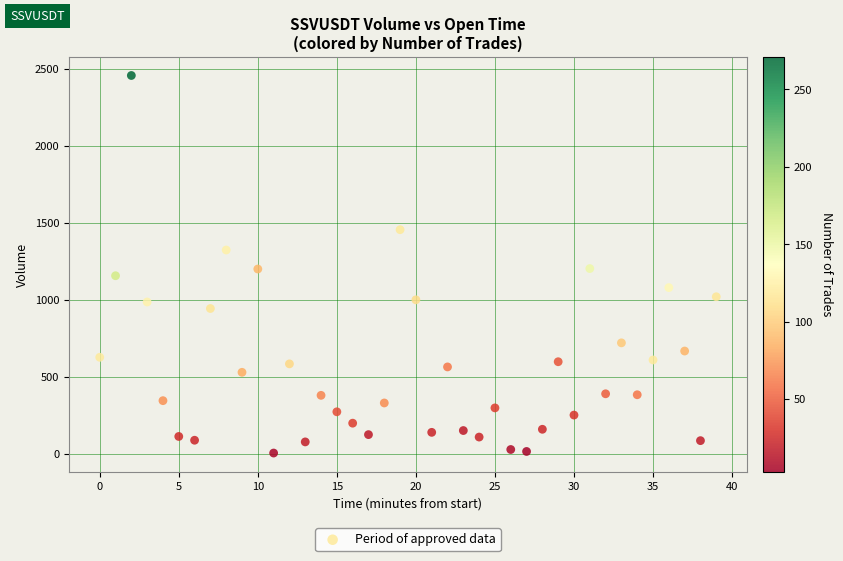

How many data points are displayed?

40